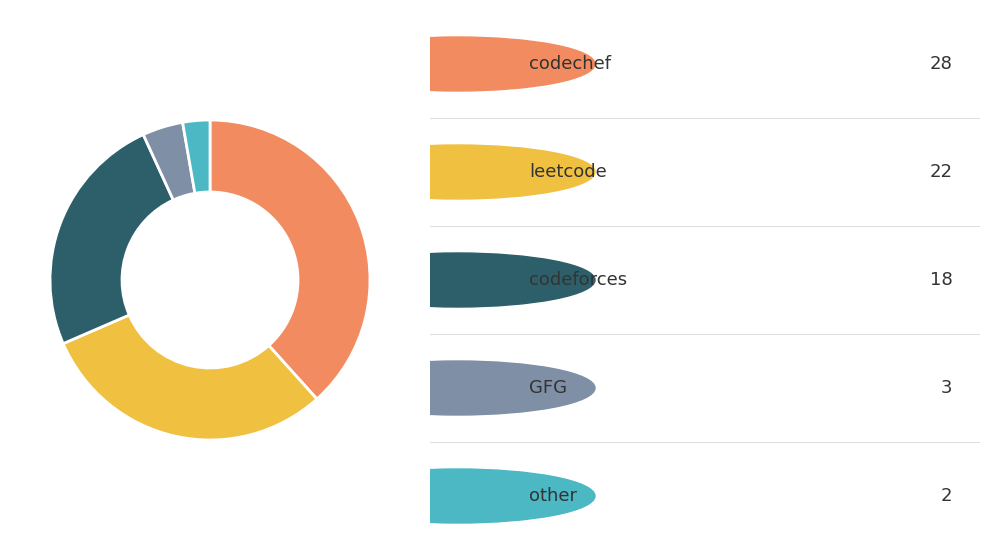

Is there a majority slice in this chart?

No